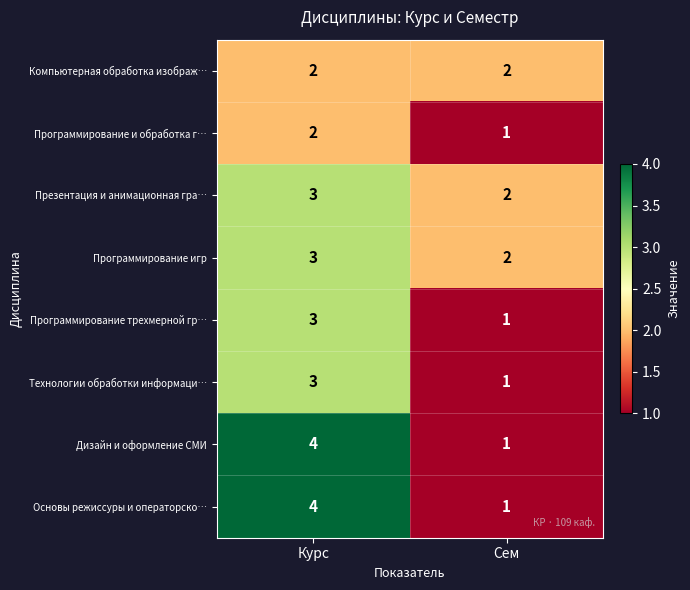

The Технологии обработки информаци… series shows 4 at Курс. True or false?

False